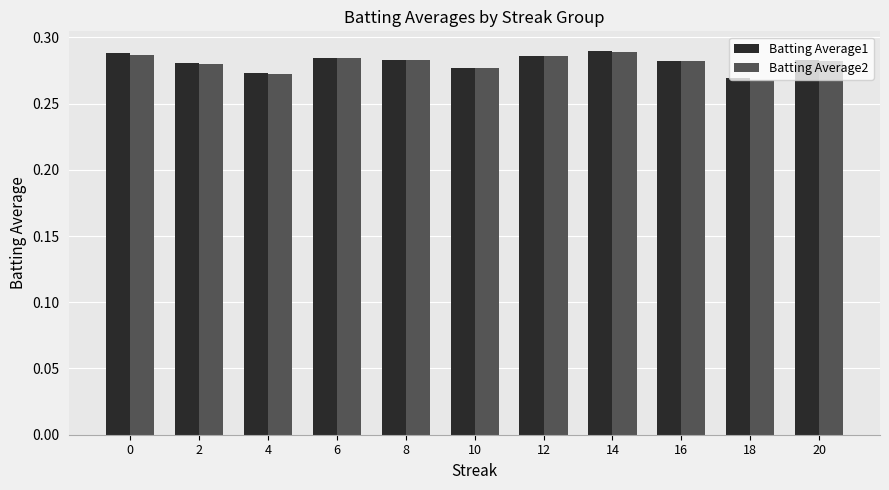

At how many categories does at least one series exceed 0?

11